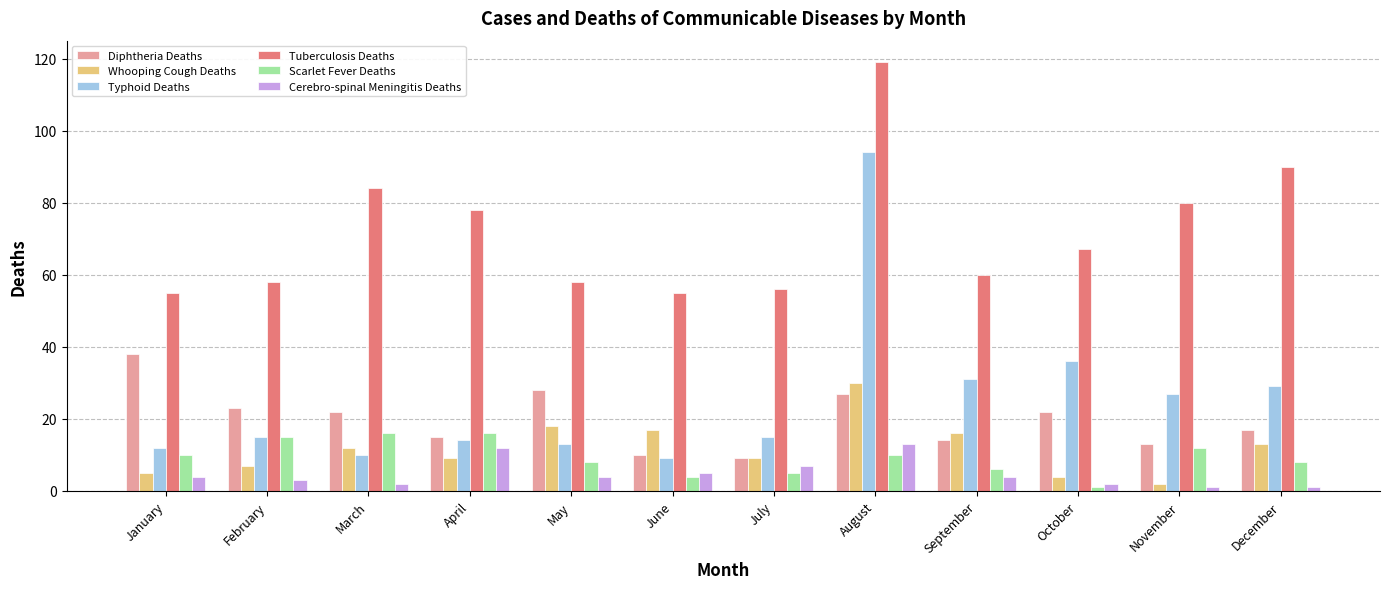

Is the value of Whooping Cough Deaths at April greater than the value of Diphtheria Deaths at September?

No